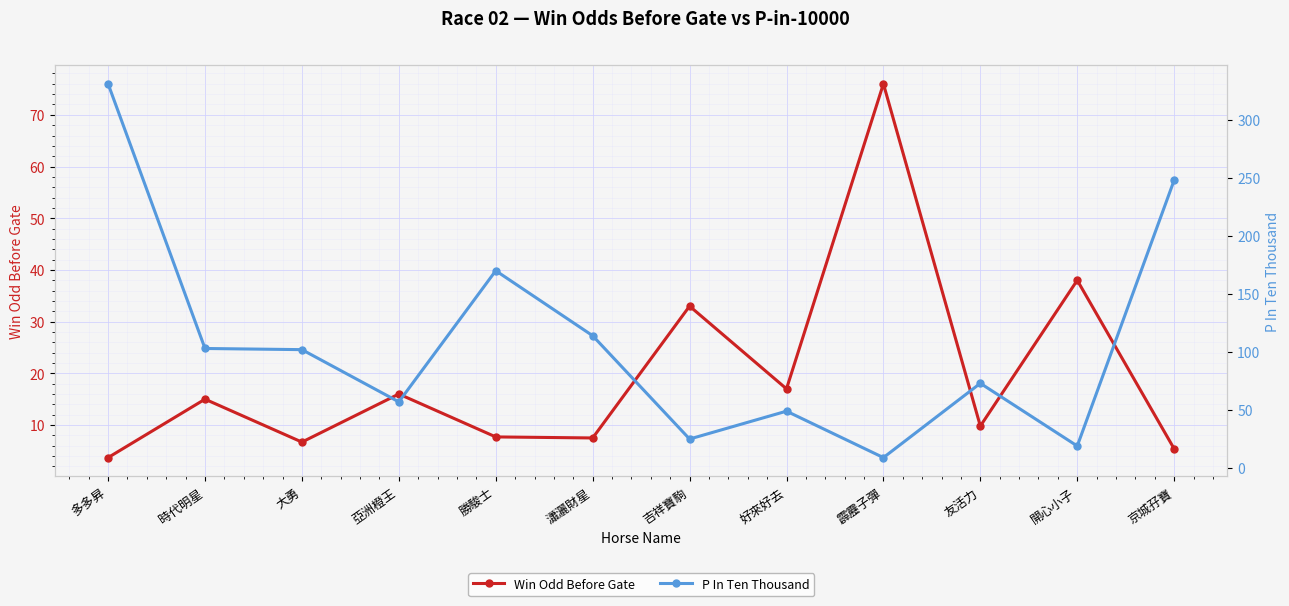

What is the highest value of the Win Odd Before Gate series?

76.0